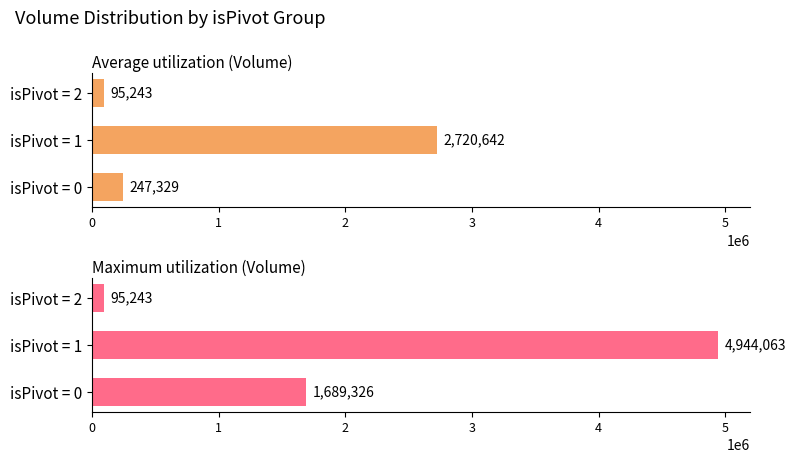

Which has a higher value, isPivot = 1 or isPivot = 2?

isPivot = 1